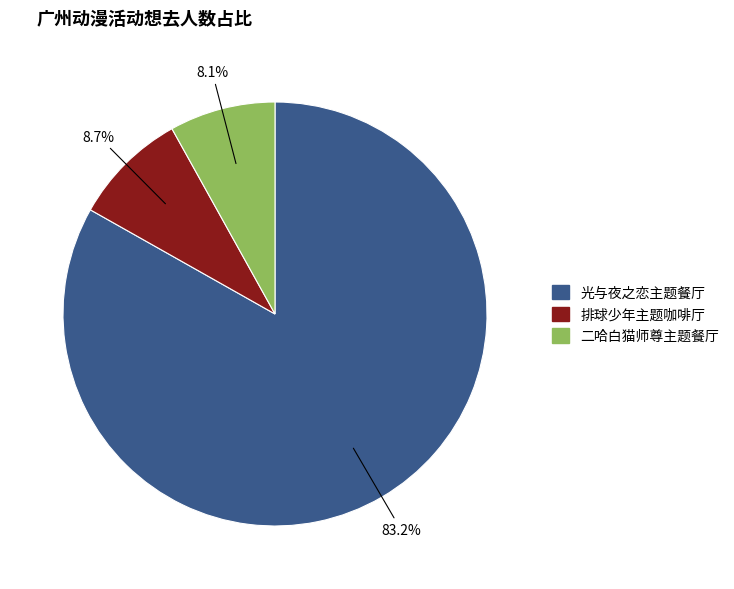

What is the majority slice?

光与夜之恋主题餐厅